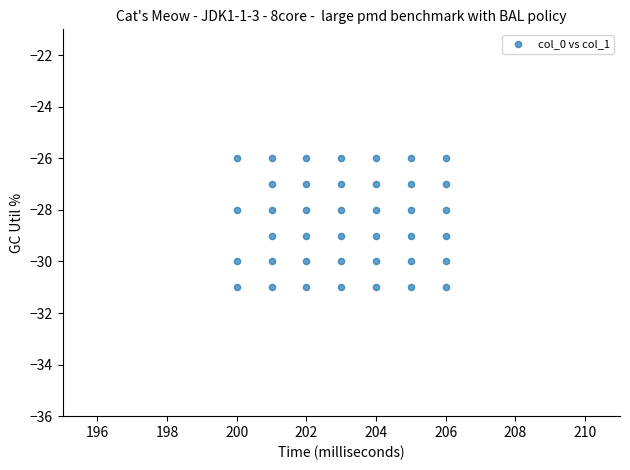

What is the range of X values (max minus min)?

6